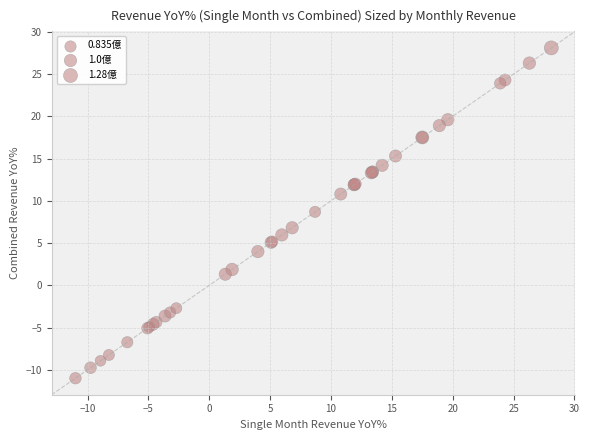

What Y value in the scatter plot is closest to 8?

8.7